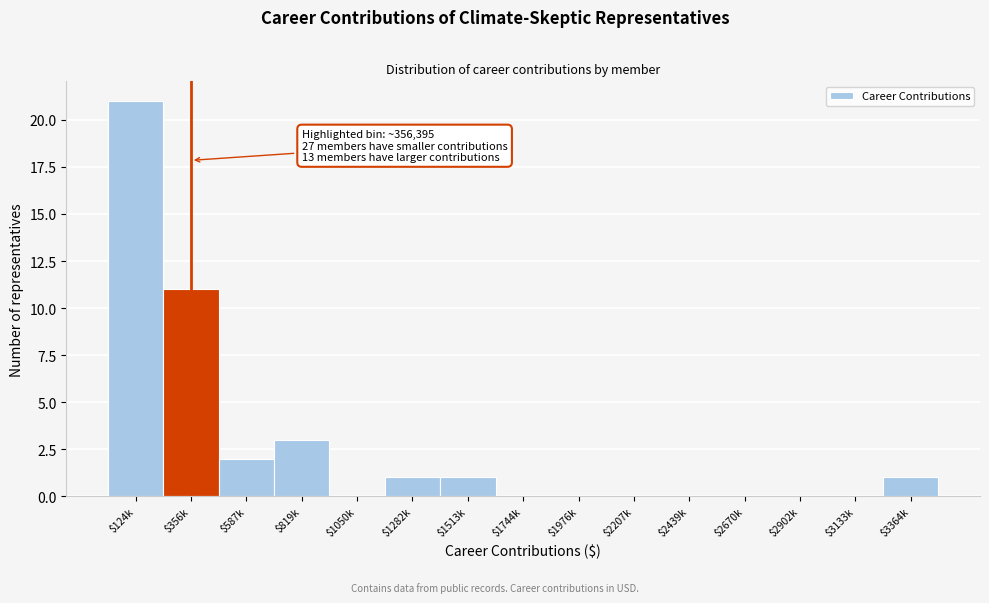

Where is the data nearest to the value 10?

$356k